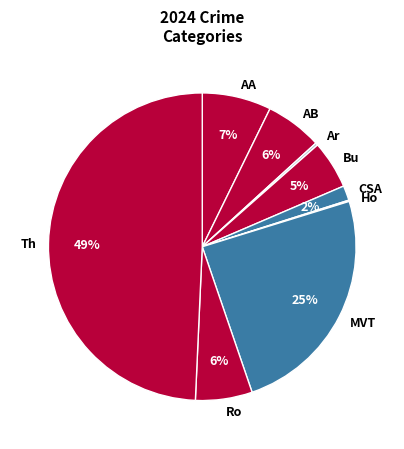

To the nearest percent, what percentage of the pie is Ro?

6%